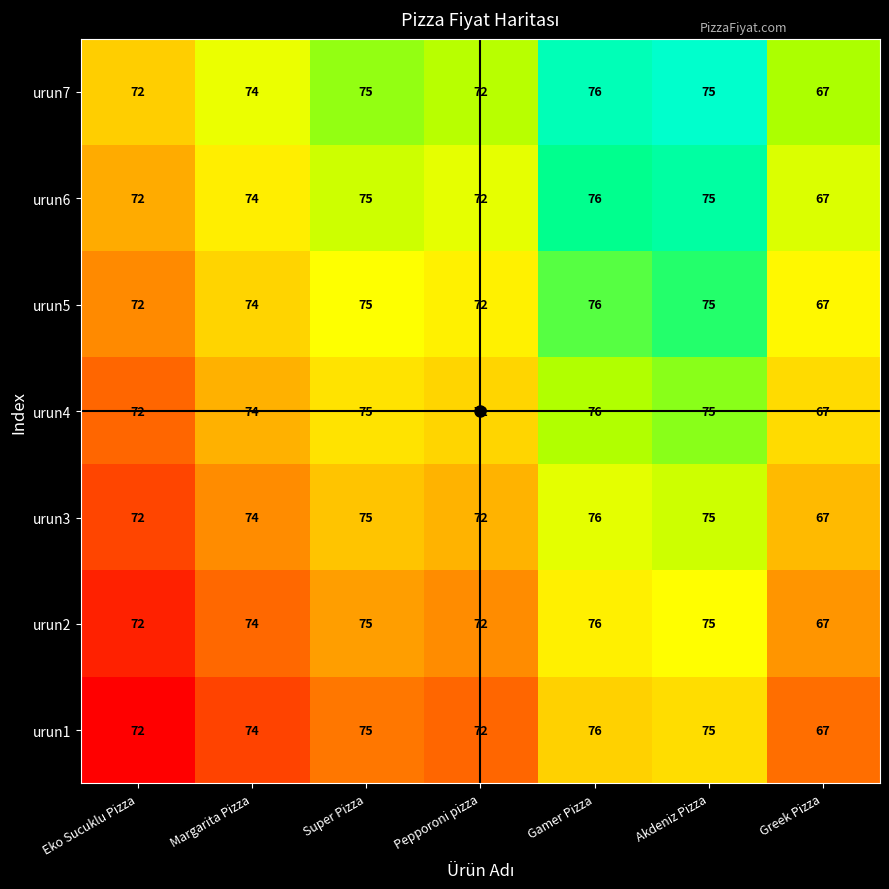

At which category is the sum across all series the highest?

Gamer Pizza